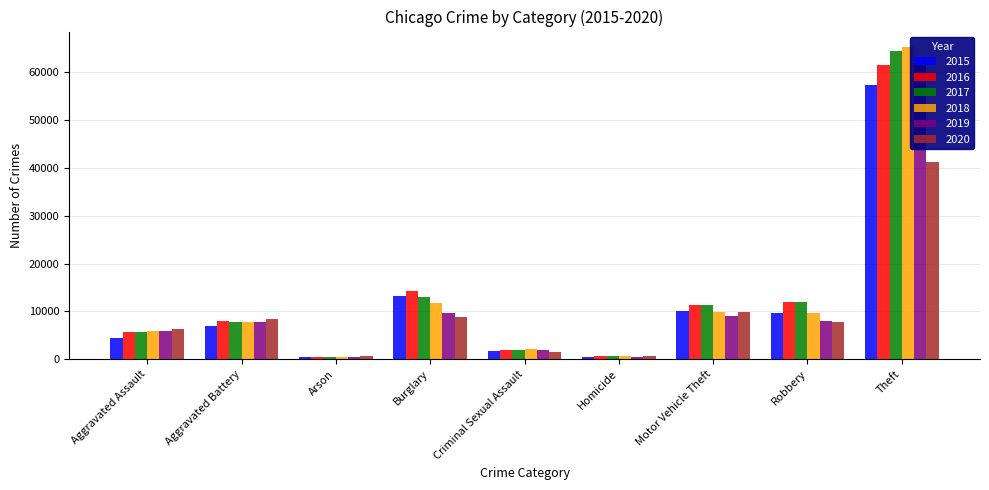

Reading left to right, list all the values displayed in this chart.

2015: 4480	7019	448	13184	1703	496	10068	9638	57352
2016: 5713	8085	515	14289	1857	786	11285	11960	61623
2017: 5793	7845	444	13001	1982	672	11380	11880	64386
2018: 6002	7735	373	11747	2044	588	9985	9681	65290
2019: 5841	7858	376	9638	1922	499	8978	7995	62497
2020: 6265	8321	588	8758	1496	787	9959	7855	41345